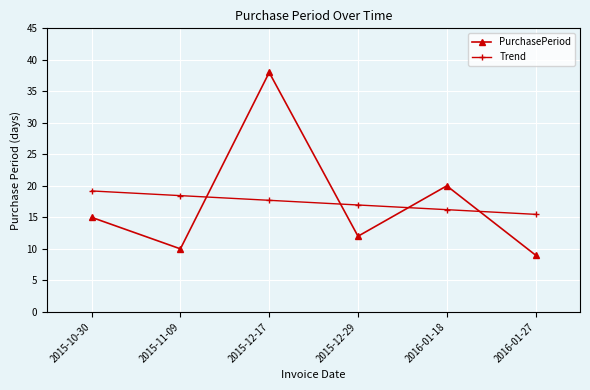

What is the sum of all PurchasePeriod values?

104.0